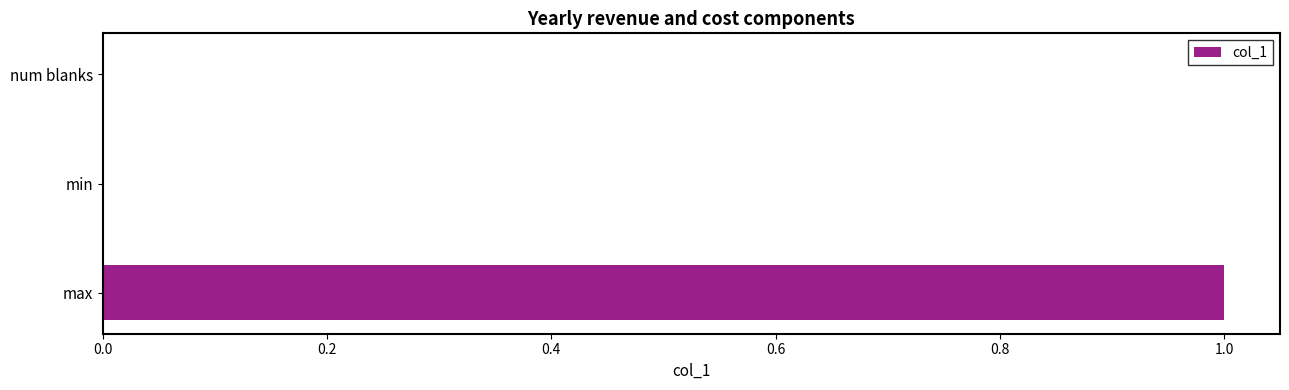

Reading bottom to top, extract all data points from this chart.

max=1	min=0	num blanks=0